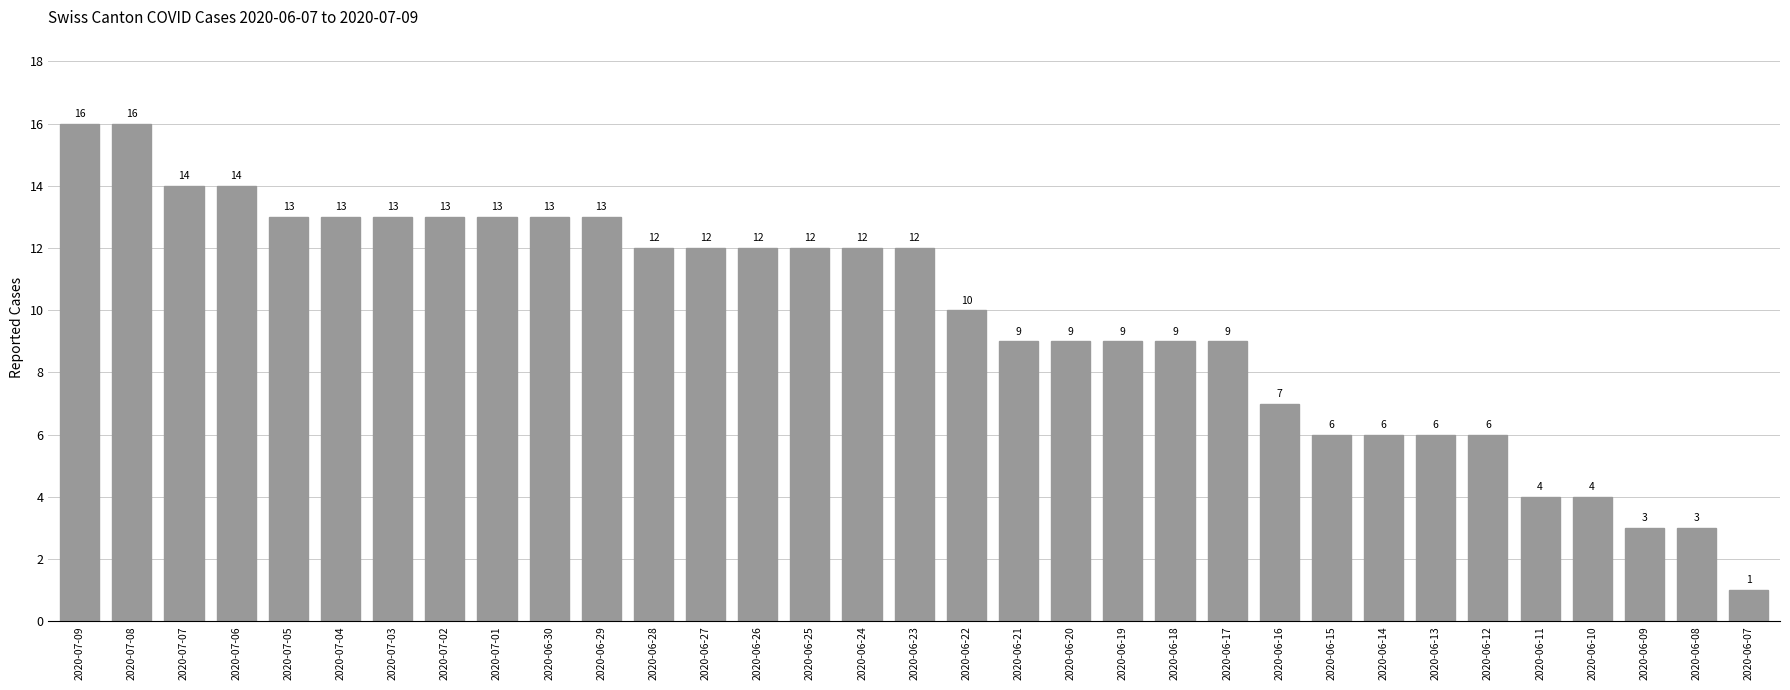

Is it true that the value at 2020-06-27 is 12?

True